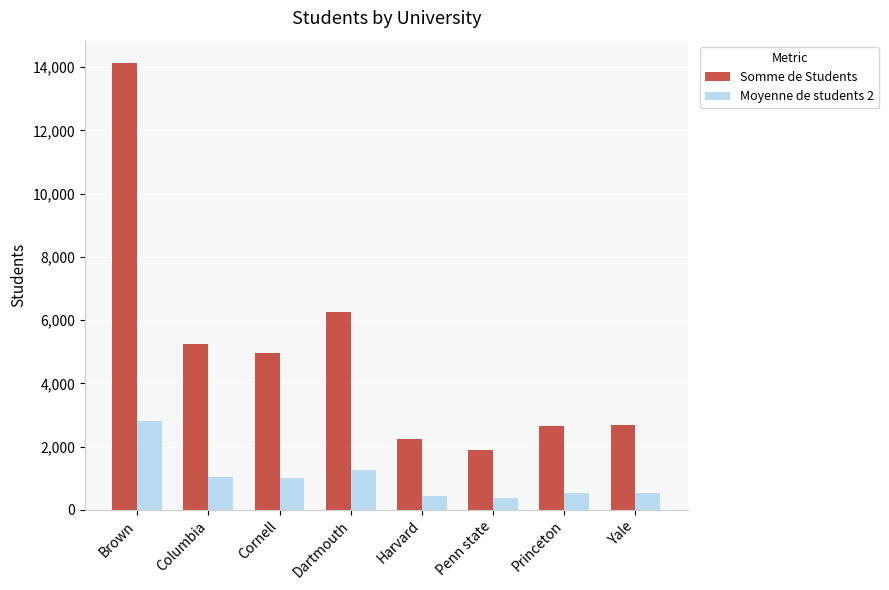

Are the bars grouped side by side (vs. stacked)?

Yes